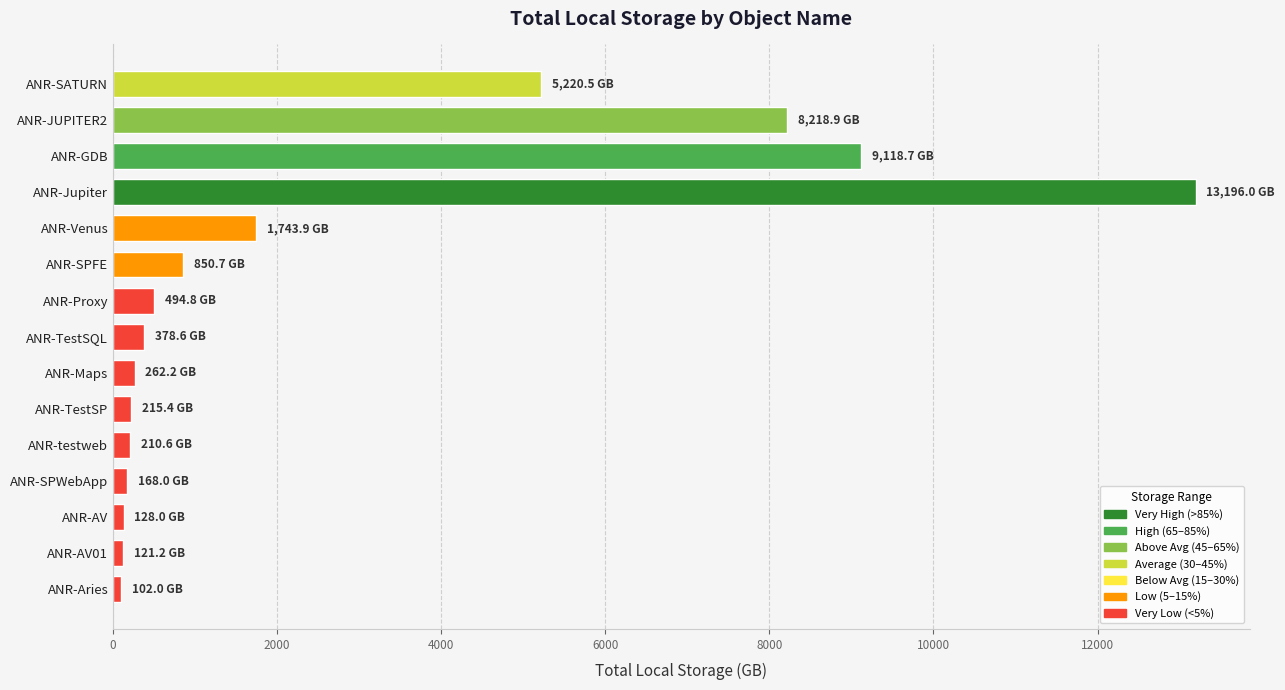

What is the label of the 8th bar from the bottom?

ANR-TestSQL